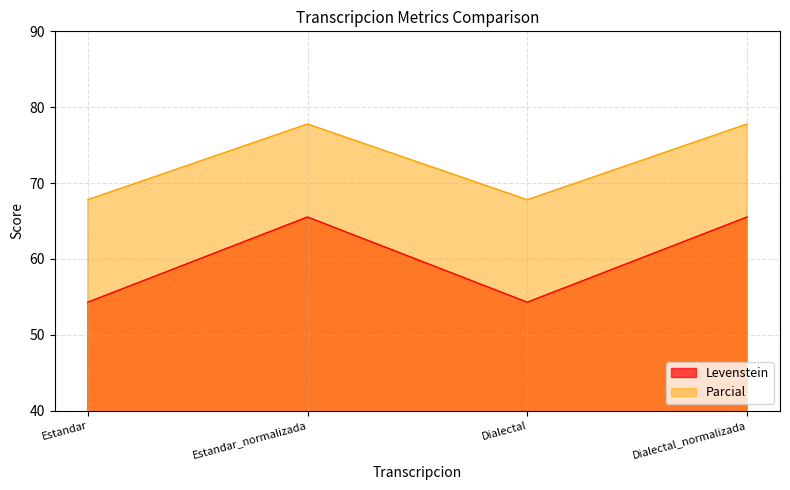

How many interior local valleys does the Parcial series have?

1